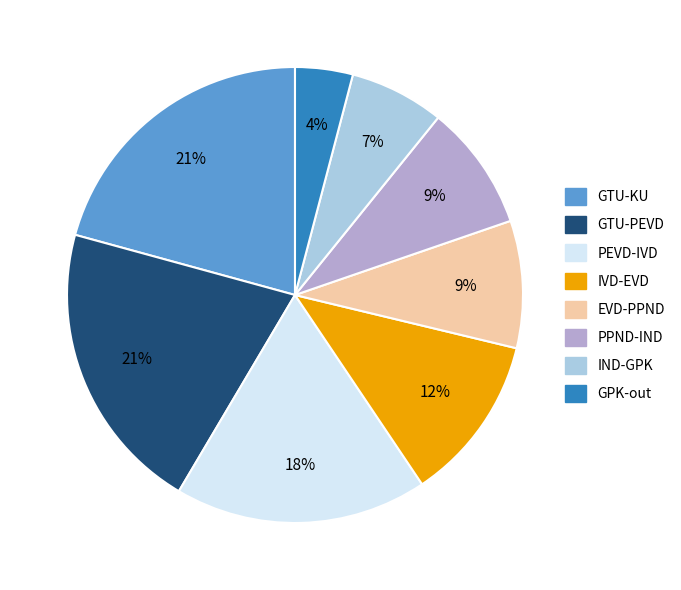

The GTU-KU slice represents 13% of the pie. True or false?

False